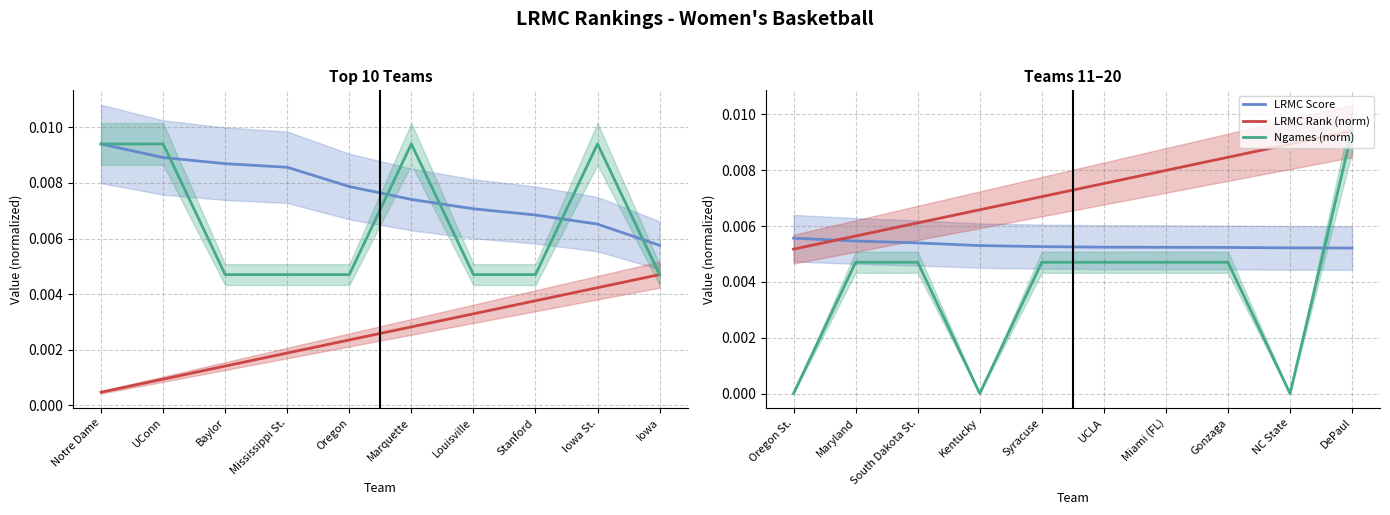

How many data points in Ngames (norm) are above 0?

7